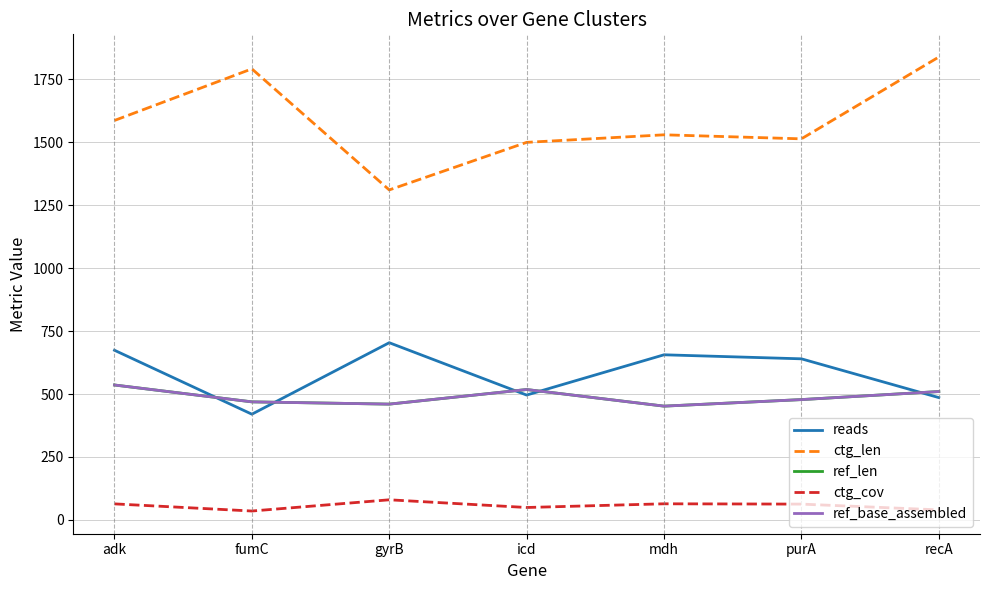

The ref_len series shows 518.0 at icd. True or false?

True